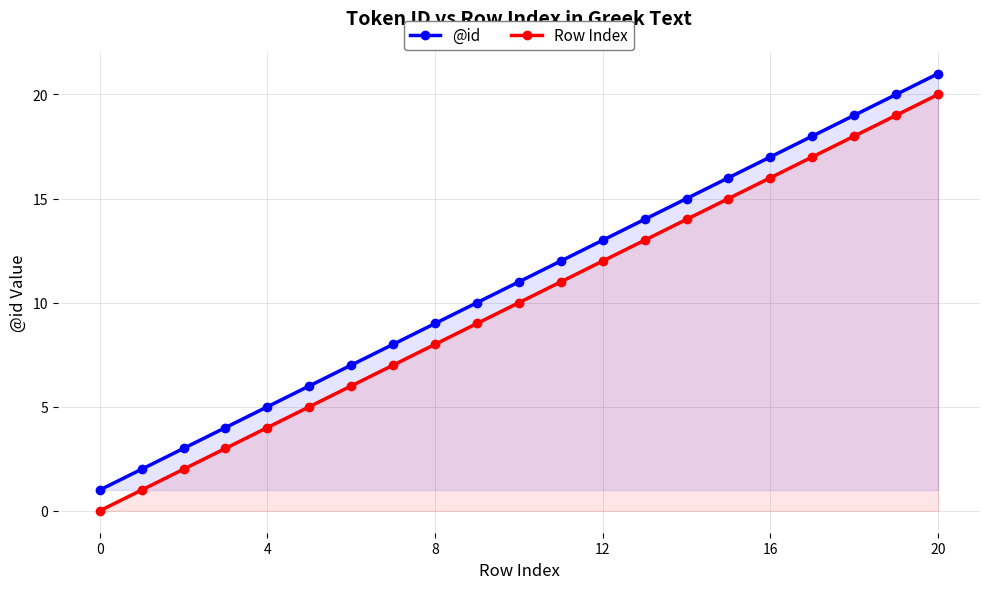

What is the label of the 16th point from the left?

15